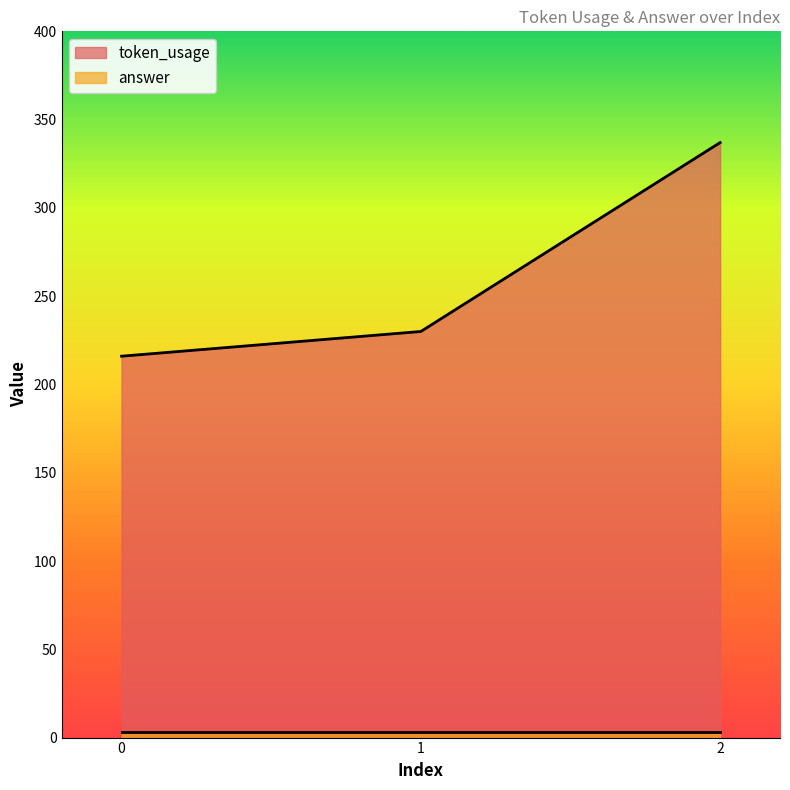

What is the difference between the values at 0 and 2?

121